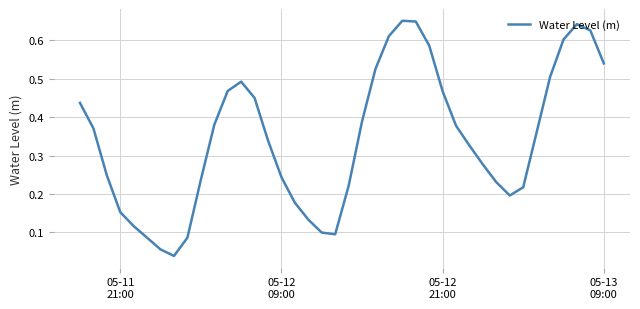

Is this an area chart (filled region under the line)?

No